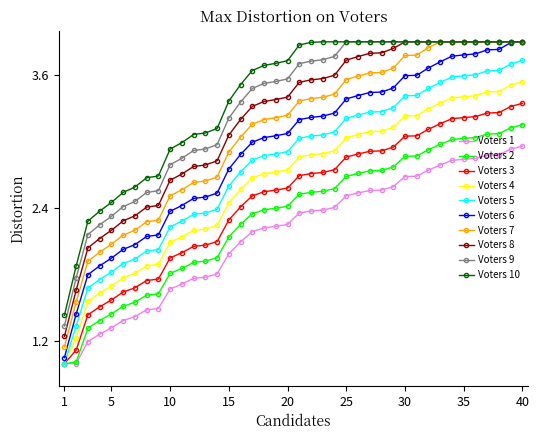

What is the total value across all series at 30?

34.3